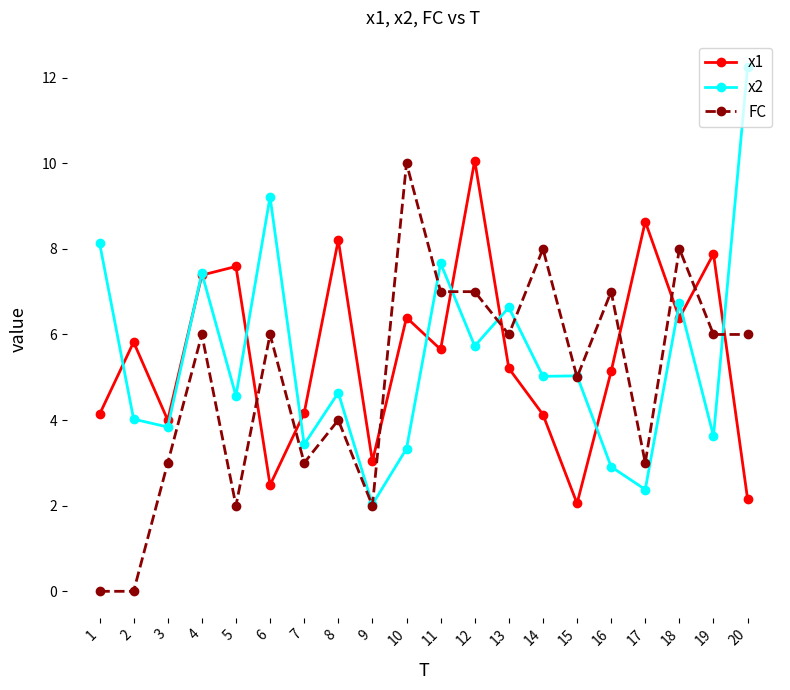

True or false: x1 has a value of 2.5 at 6.

True